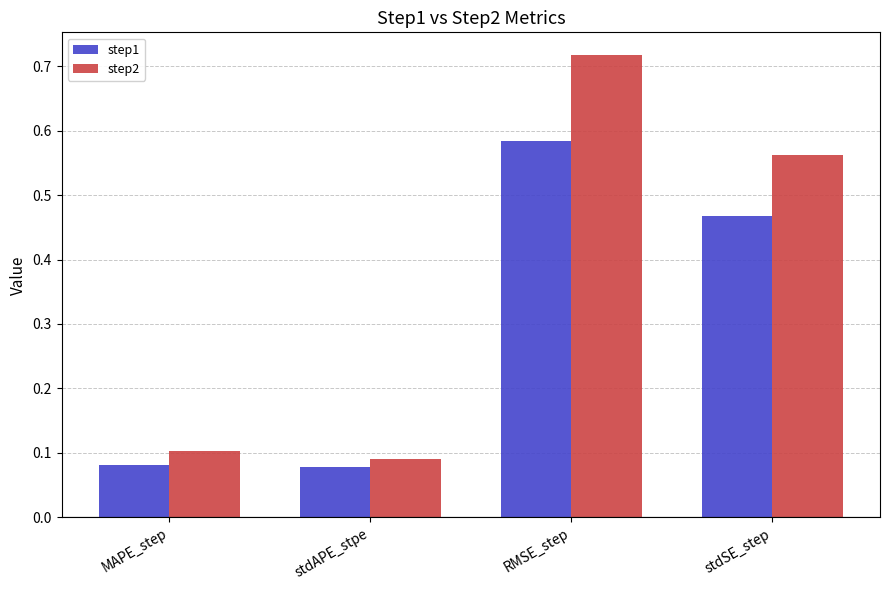

List the series in order of their peak value, lowest first.

step1, step2